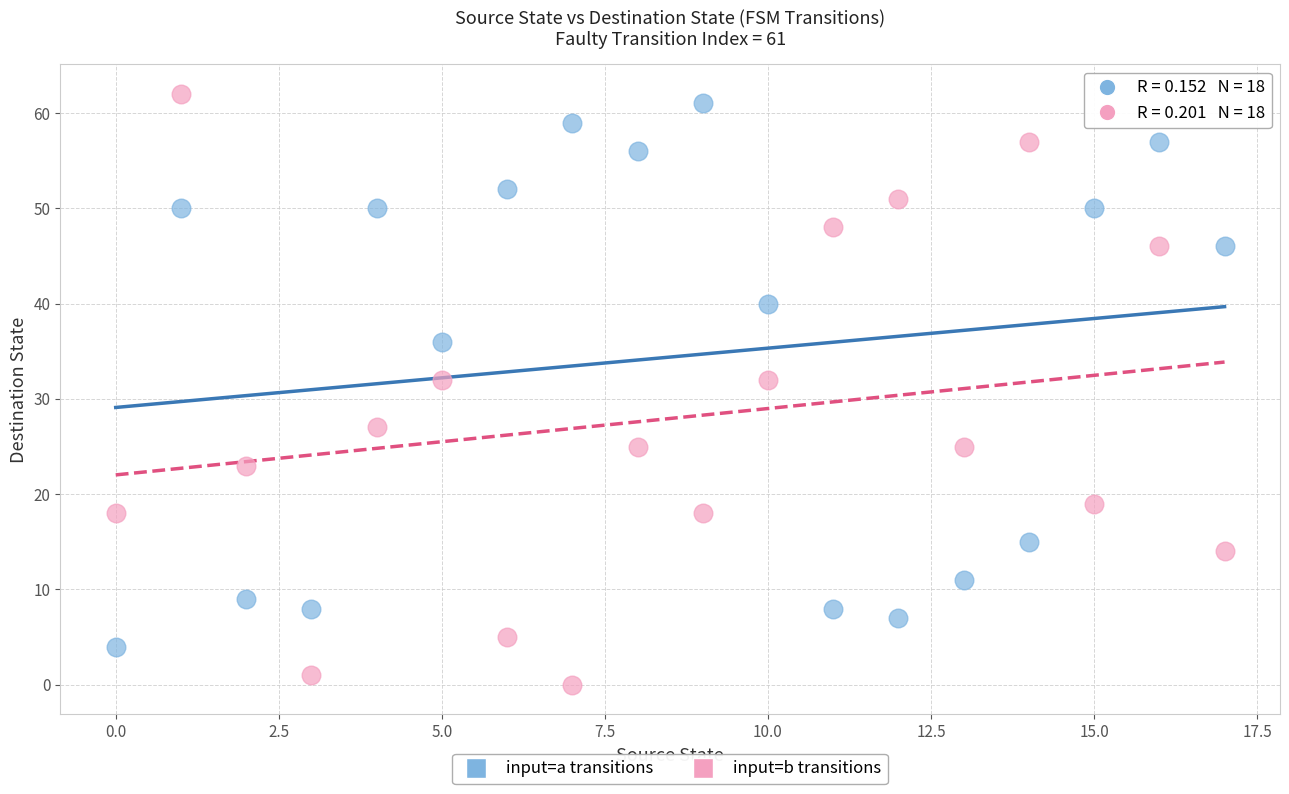

Which series has the widest spread of Y values?

input=b transitions